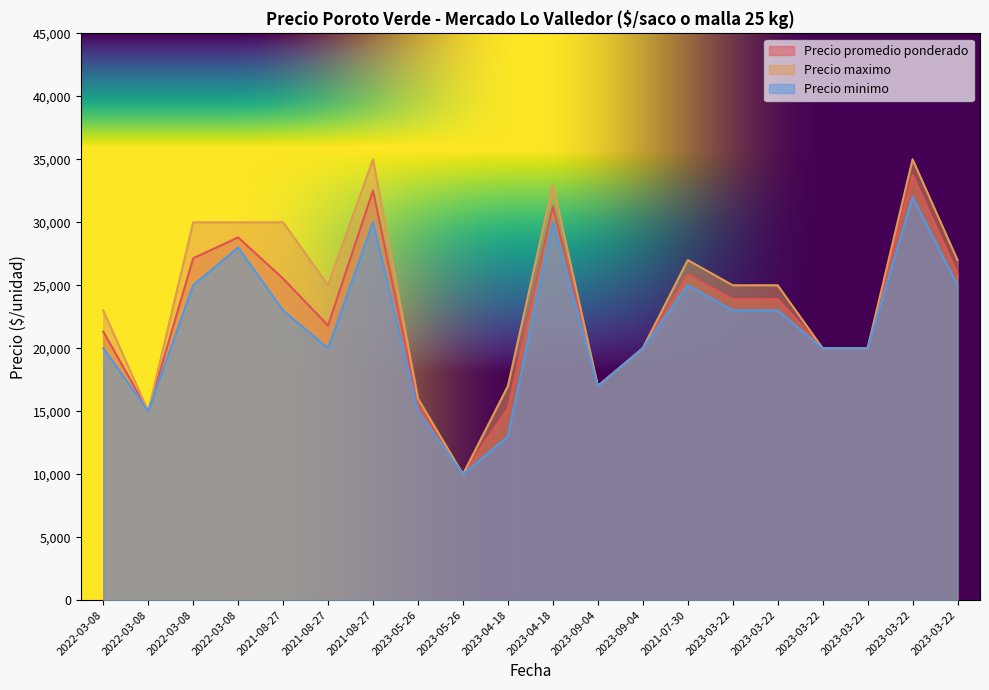

Is the value of Precio promedio ponderado at 2023-03-22 greater than the value of Precio maximo at 2023-09-04?

Yes